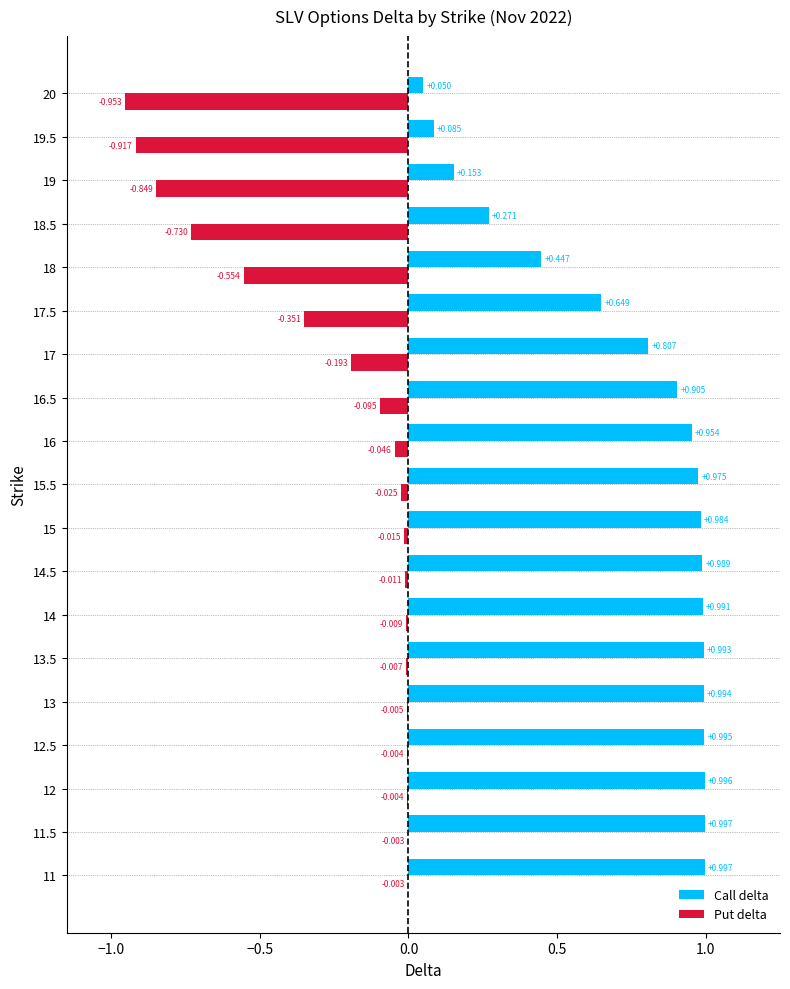

The Call delta series shows 0.2 at 16. True or false?

False